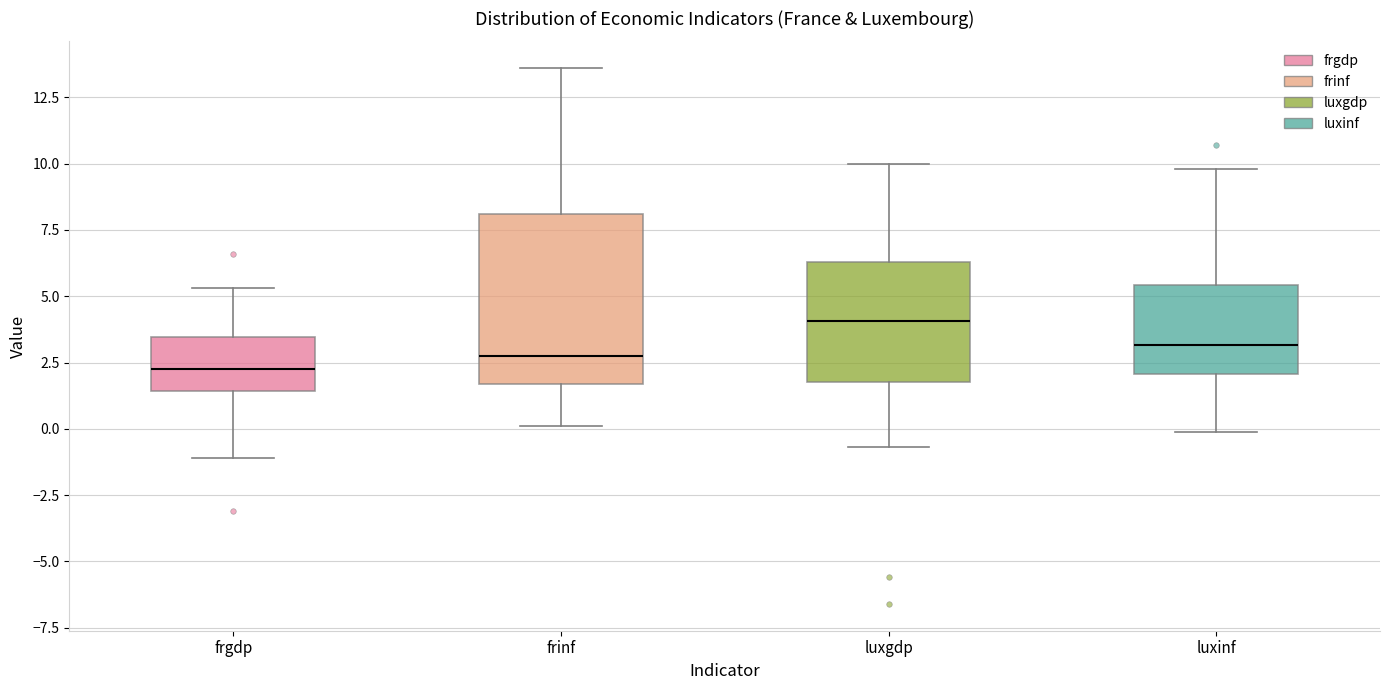

Reading left to right, transcribe this box plot: for each box, give where its median line is, the range the box spans, and where its two whiskers end, as read against the y-axis. The values are not printed on the chart, so give them approximately, as read against the axis.

frgdp: median 2.5, box 1.5 to 3.5, whiskers -1.0 to 5.5
frinf: median 3.0, box 1.5 to 8.0, whiskers 0.0 to 13.5
luxgdp: median 4.0, box 2.0 to 6.5, whiskers -0.5 to 10.0
luxinf: median 3.0, box 2.0 to 5.5, whiskers 0.0 to 10.0